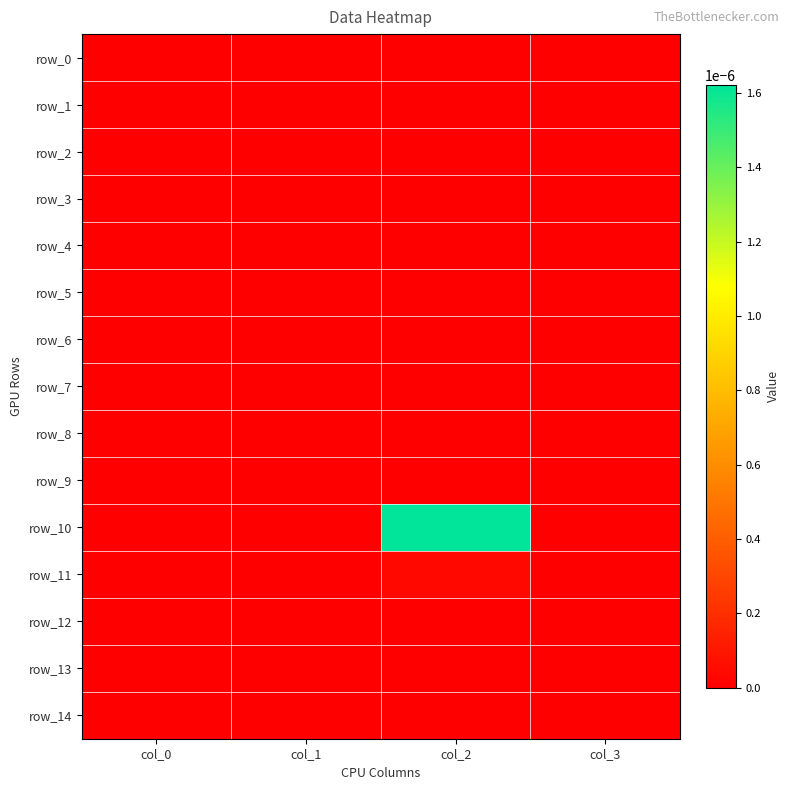

List the series in order of their peak value, lowest first.

row_0, row_1, row_2, row_3, row_4, row_5, row_6, row_7, row_8, row_9, row_12, row_13, row_14, row_11, row_10